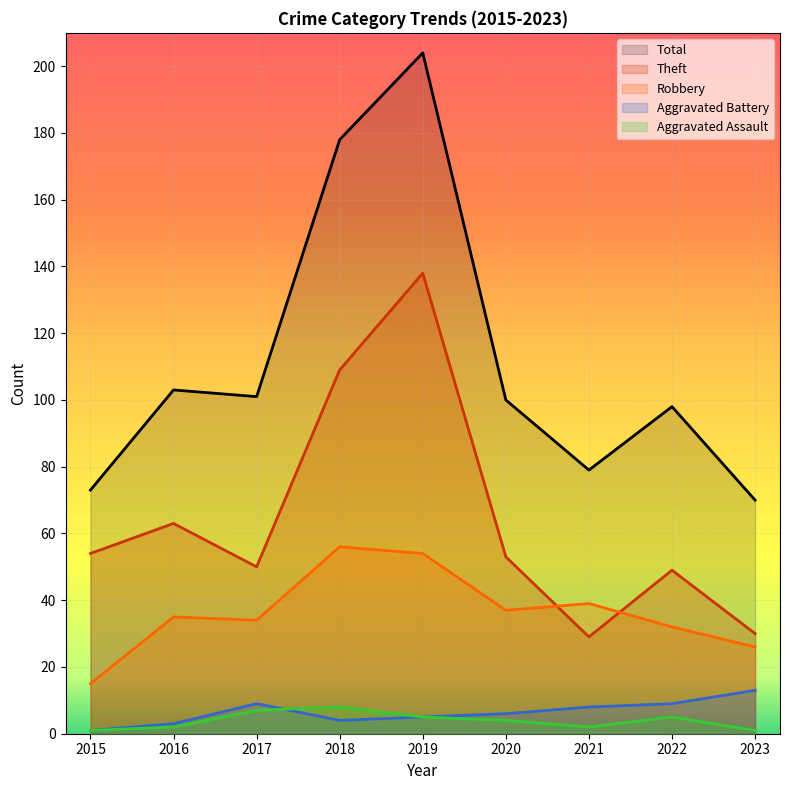

Does the chart display data point markers on the line(s)?

No